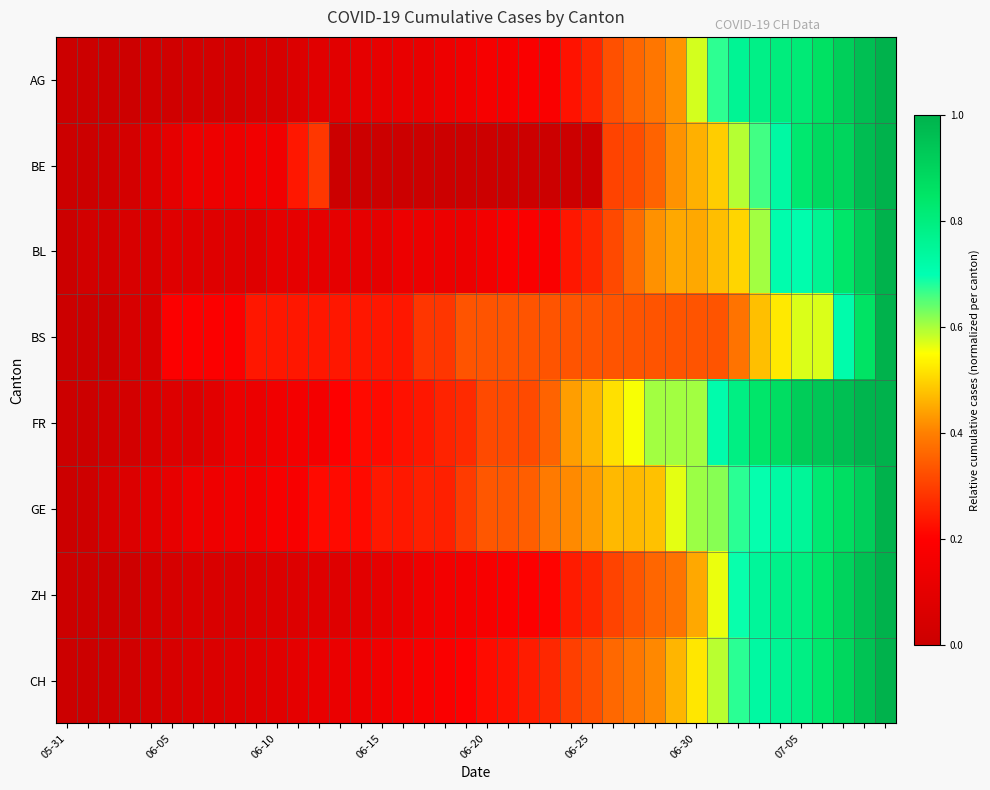

Count the number of categories in the chart.

40